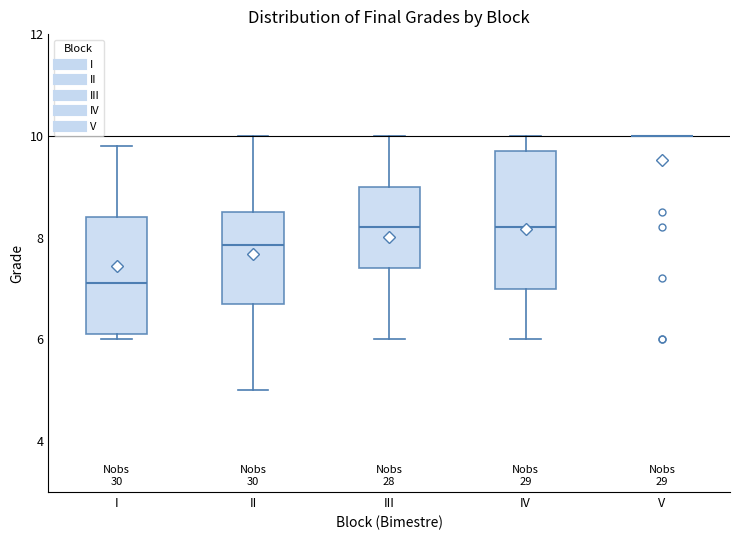

Reading left to right, transcribe this box plot: for each box, give where its median line is, the range the box spans, and where its two whiskers end, as read against the y-axis. The values are not printed on the chart, so give them approximately, as read against the axis.

I: median 7.2, box 6.2 to 8.4, whiskers 6.0 to 9.8
II: median 7.8, box 6.8 to 8.6, whiskers 5.0 to 10.0
III: median 8.2, box 7.4 to 9.0, whiskers 6.0 to 10.0
IV: median 8.2, box 7.0 to 9.8, whiskers 6.0 to 10.0
V: box collapsed to a line at 10.0, whiskers 10.0 to 10.0